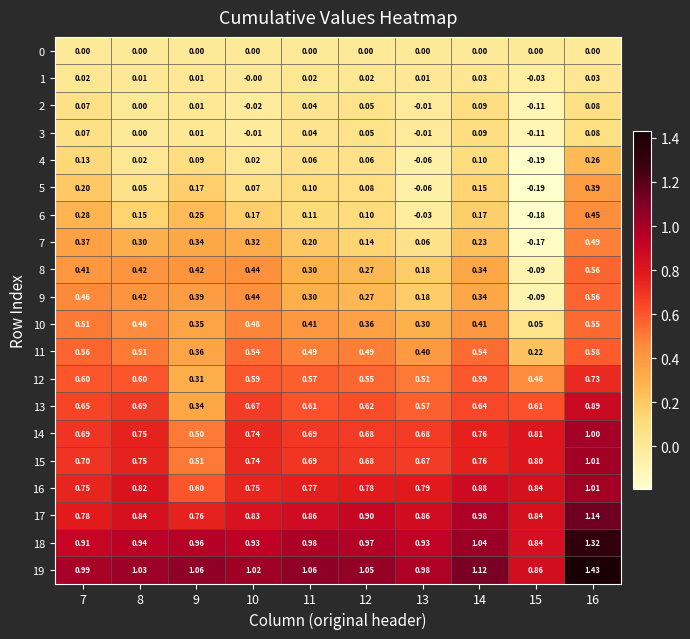

Count the number of categories in the chart.

10